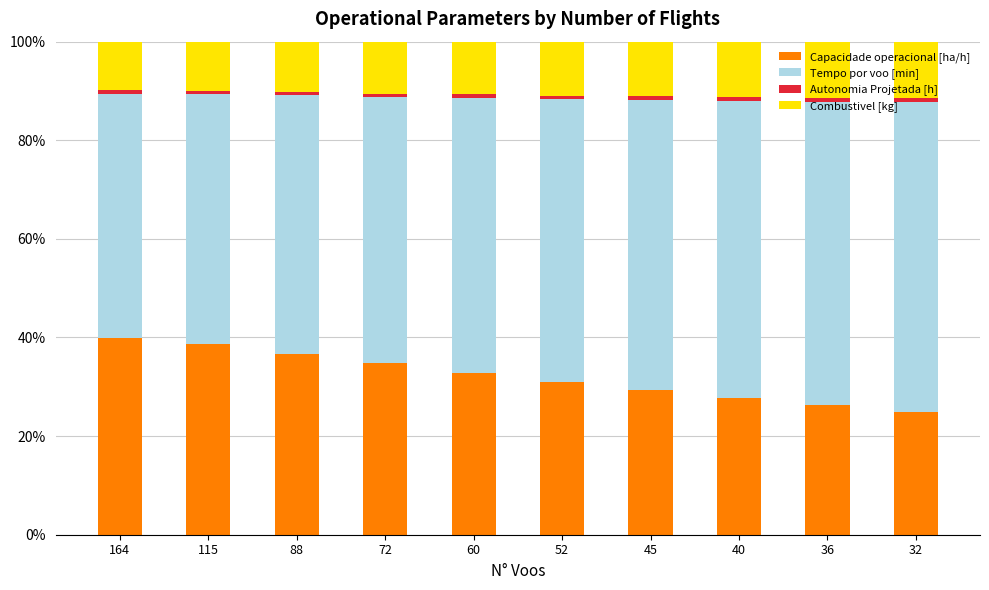

How many bars are there in total?

10